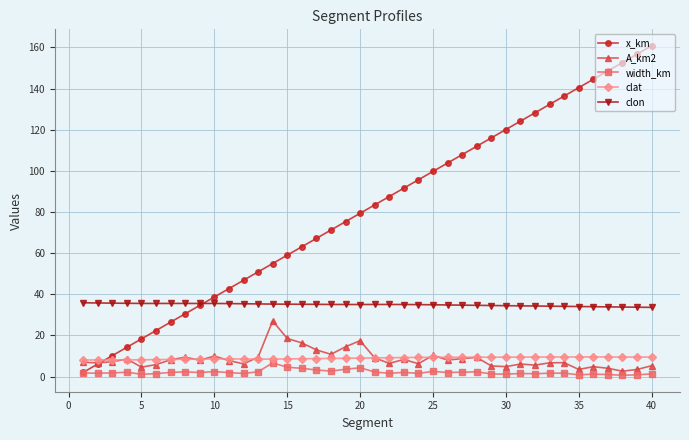

True or false: x_km has more than 1 interior local peaks.

False